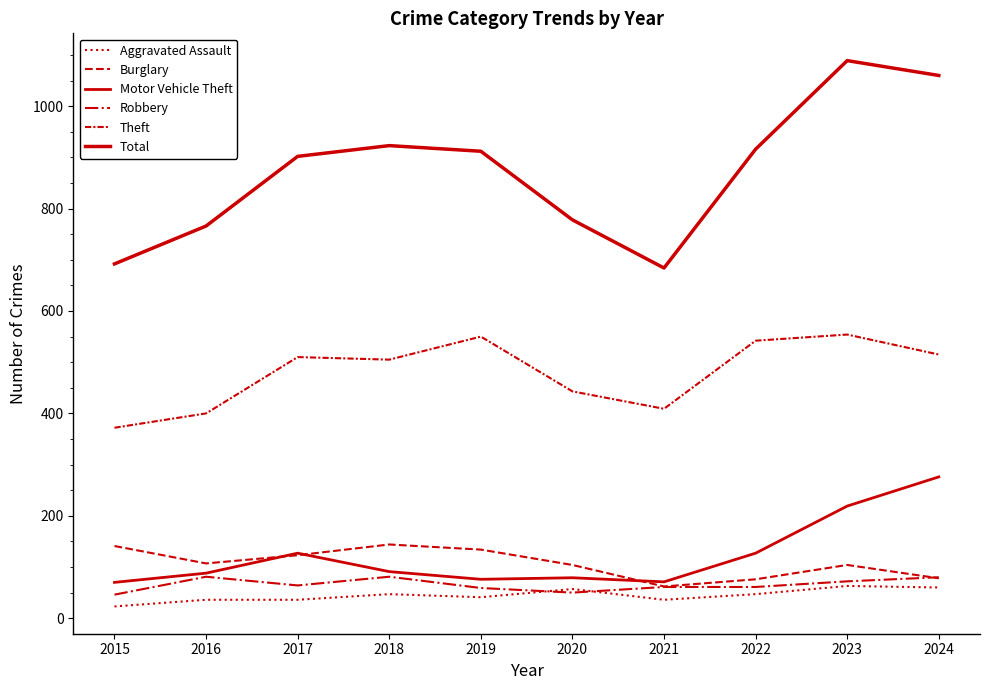

Where does the Motor Vehicle Theft series first go above 91?

2017